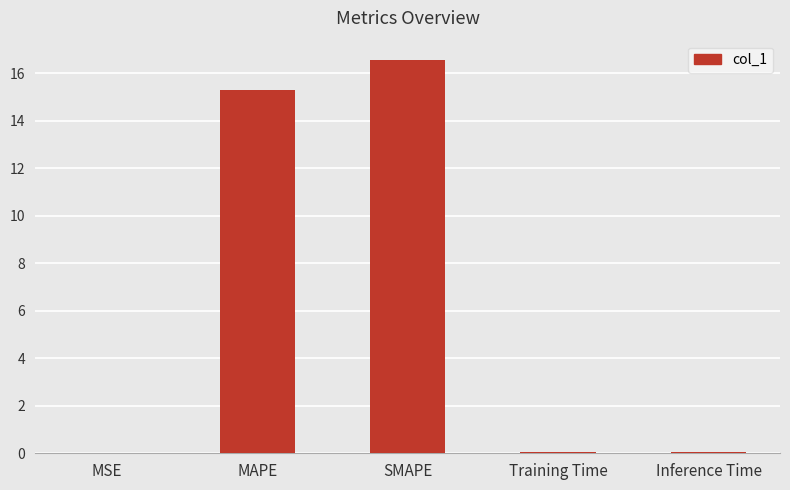

What is the ratio of the value at SMAPE to the value at MAPE?

1.1